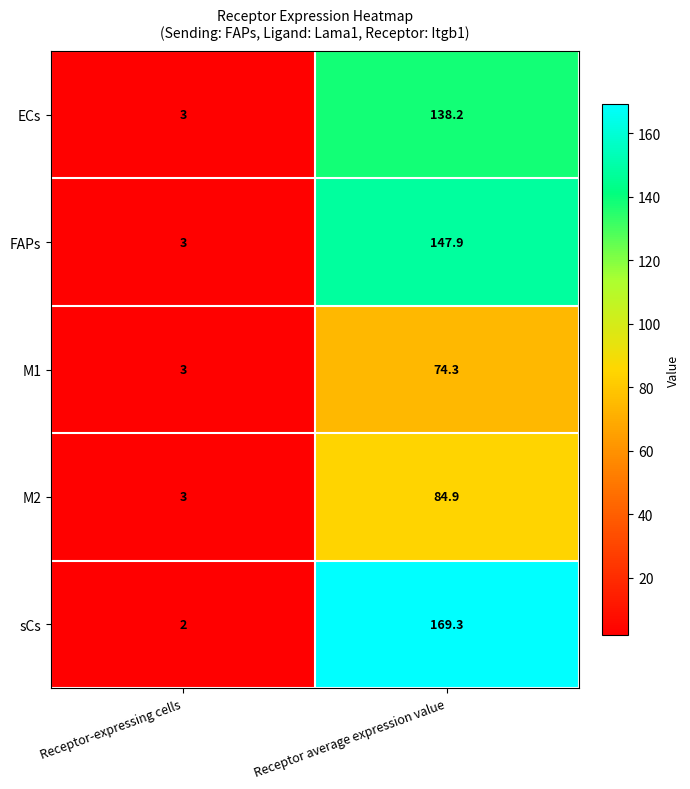

Is the value of ECs at Receptor-expressing cells greater than the value of FAPs at Receptor average expression value?

No